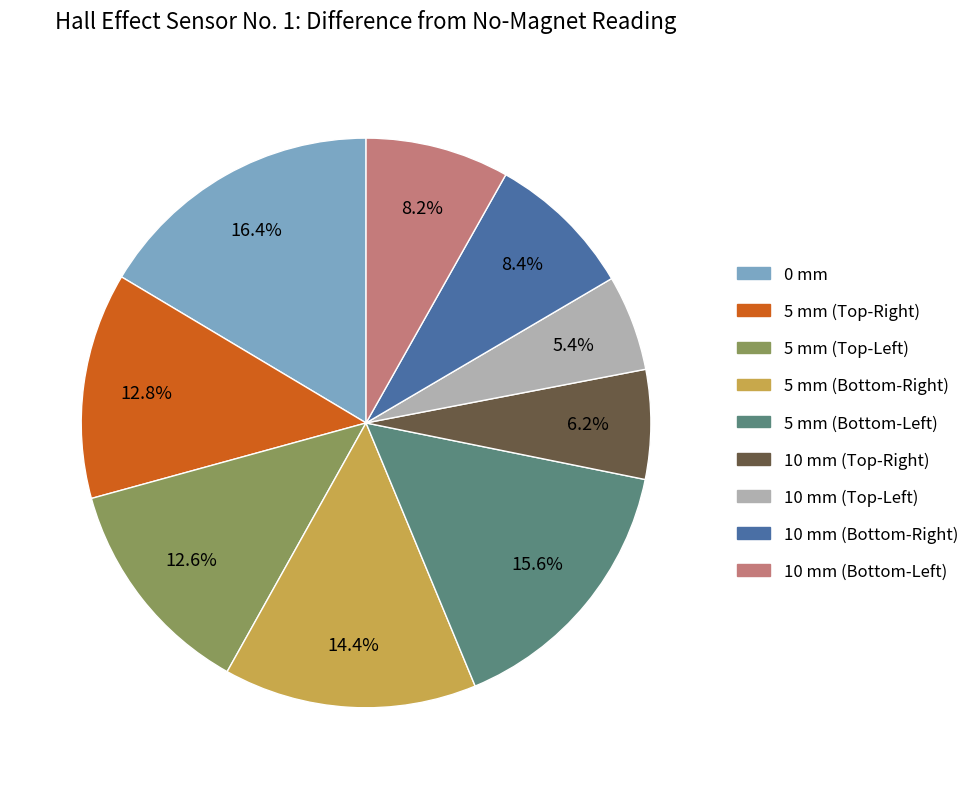

Does any single category account for the majority?

No